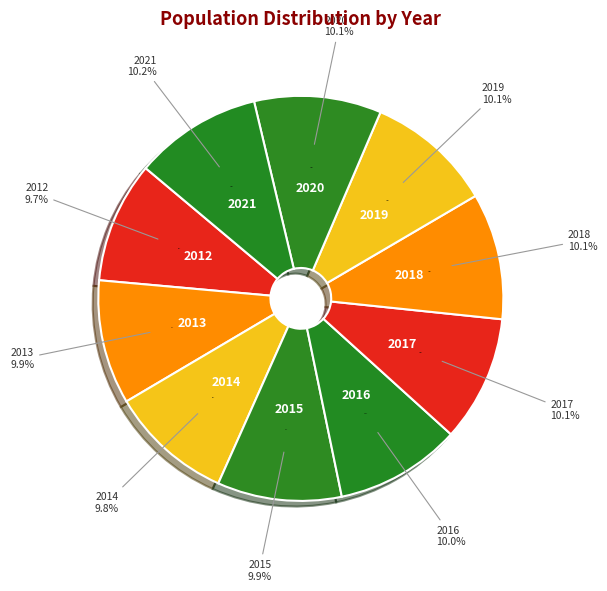

How much of the chart is everything except 2012?

90.3%